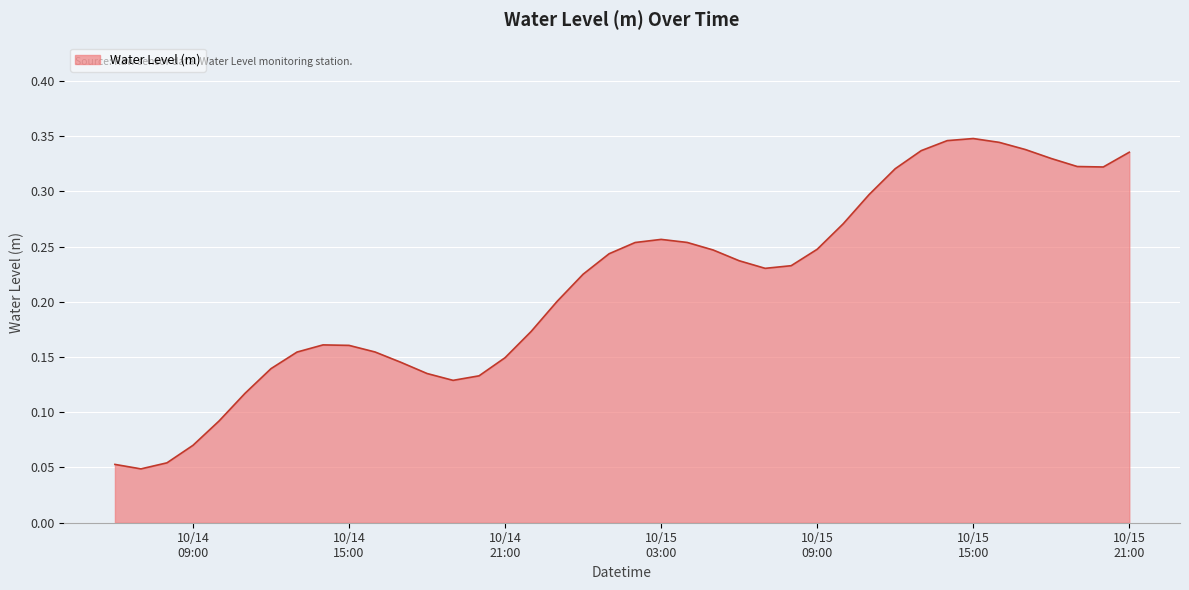

How many lines are shown in the chart?

1